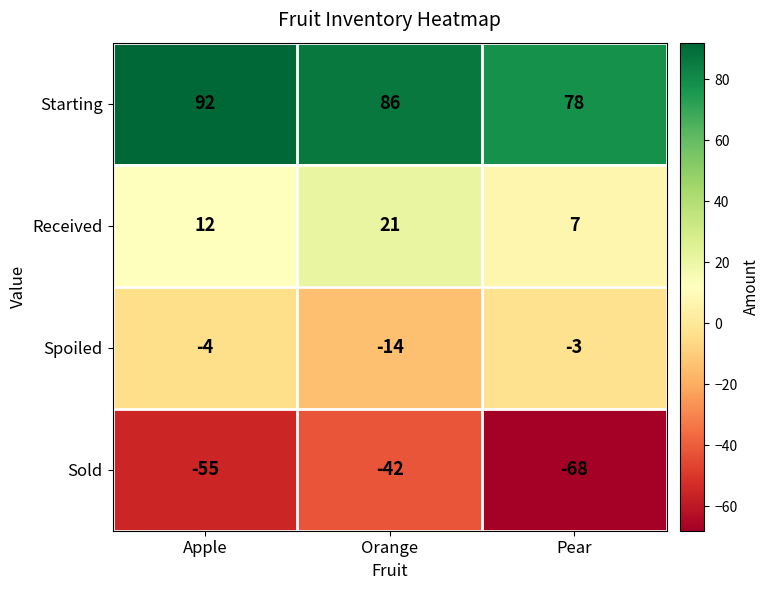

What is the minimum value shown in the chart?

-68